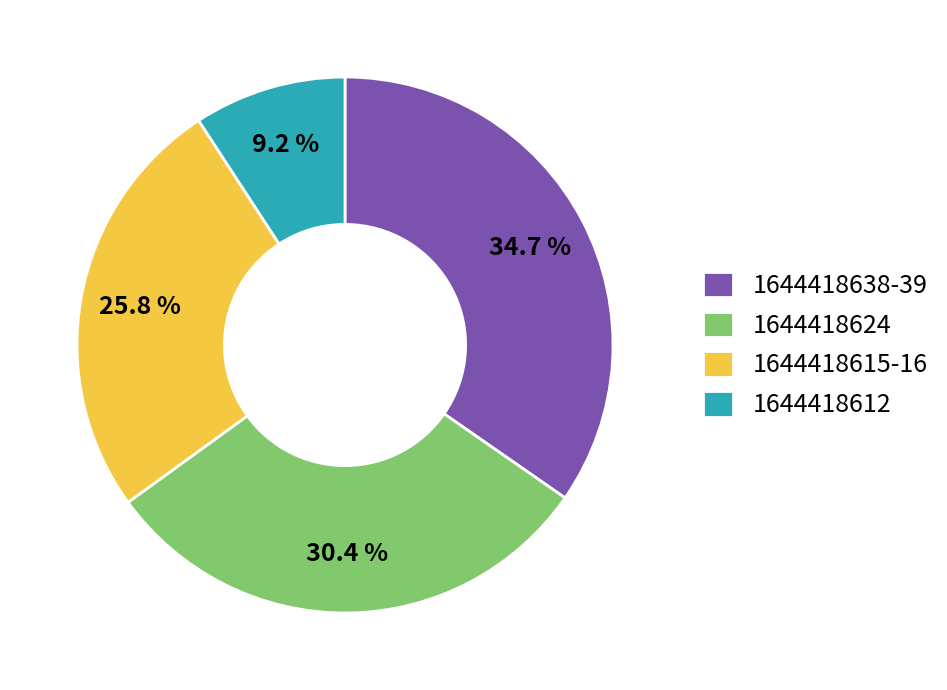

Rank the categories by value from lowest to highest.

1644418612, 1644418615-16, 1644418624, 1644418638-39